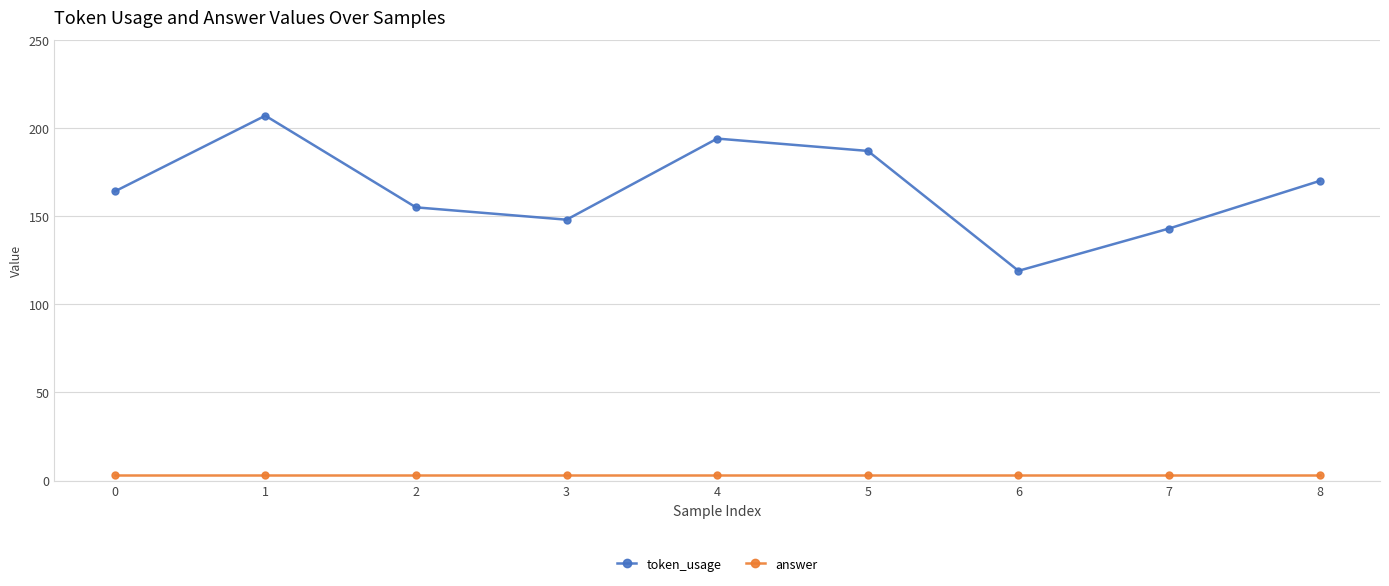

How many interior local peaks does the token_usage series have?

2